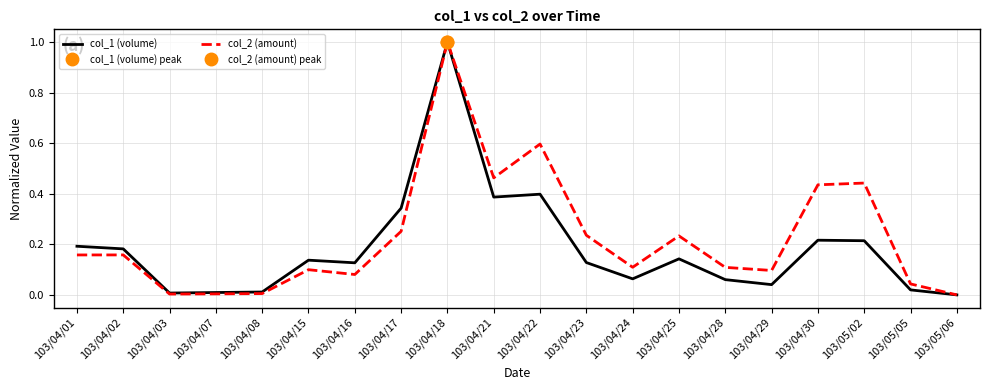

Rank the series by their maximum value, from highest to lowest.

col_1 (volume), col_2 (amount)